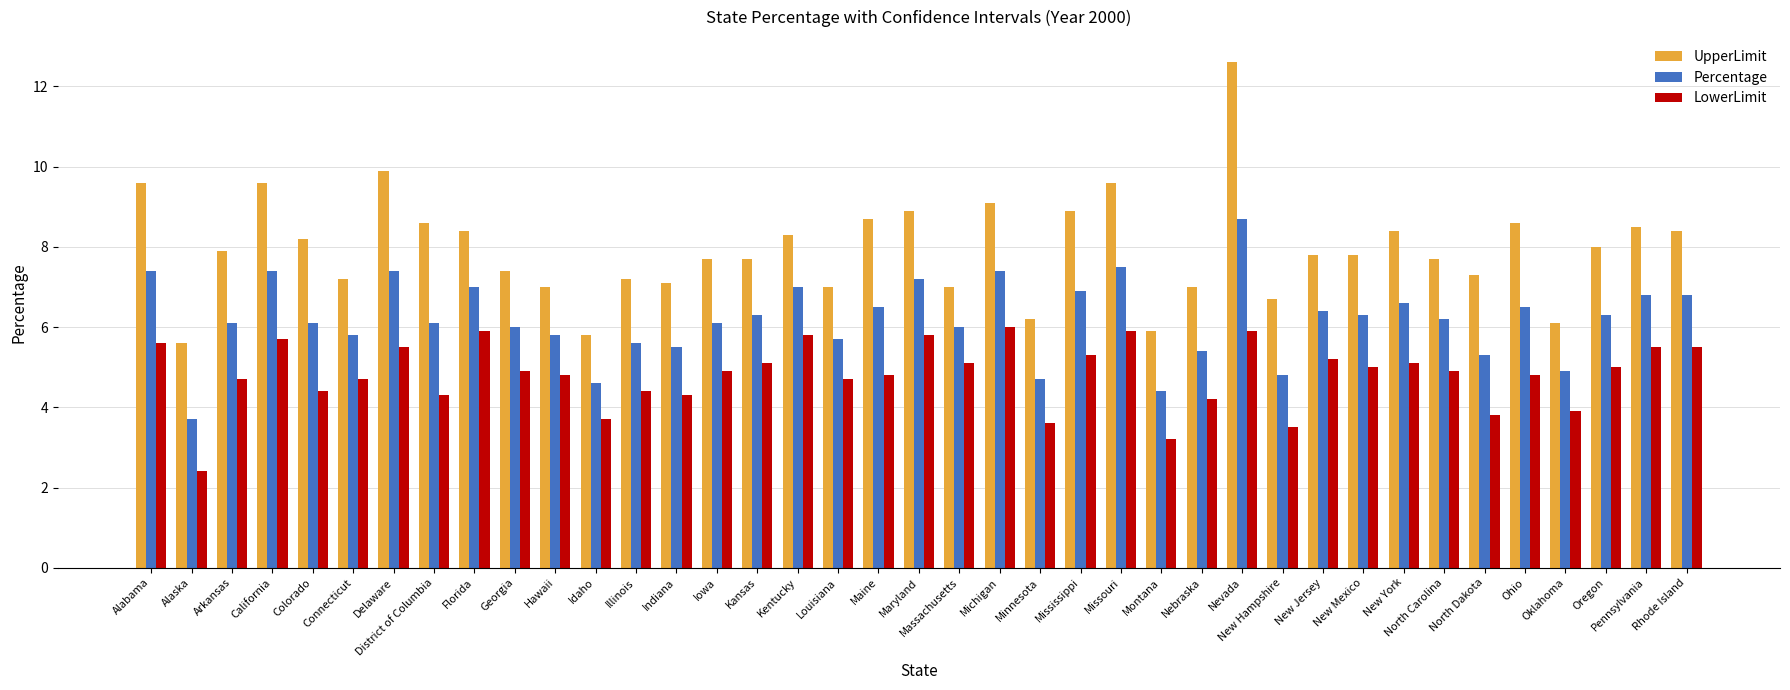

List the series in order of their peak value, lowest first.

LowerLimit, Percentage, UpperLimit